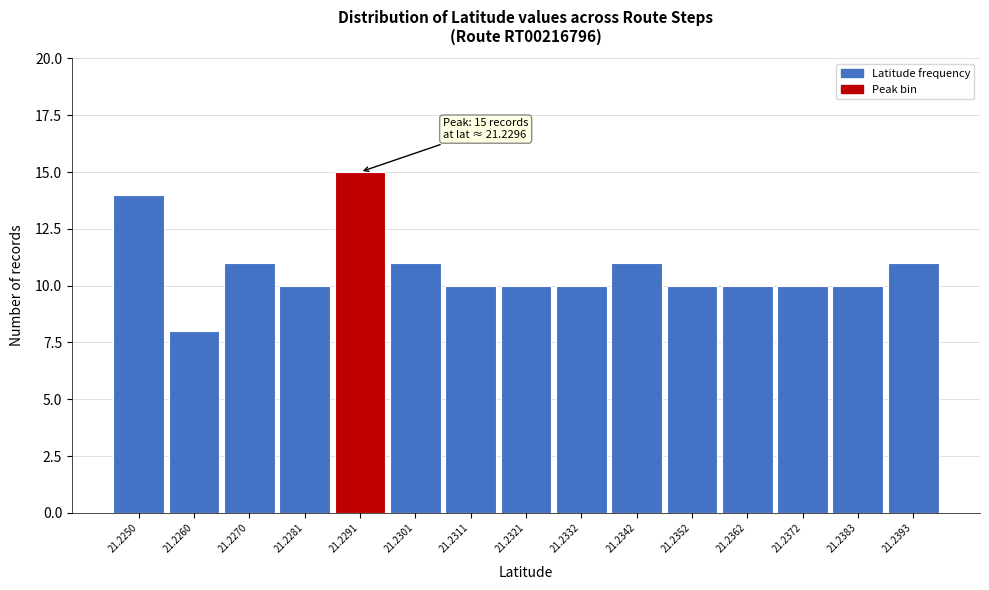

Reading right to left, list all the values displayed in this chart.

21.2393=11	21.2383=10	21.2372=10	21.2362=10	21.2352=10	21.2342=11	21.2332=10	21.2321=10	21.2311=10	21.2301=11	21.2291=15	21.2281=10	21.2270=11	21.2260=8	21.2250=14